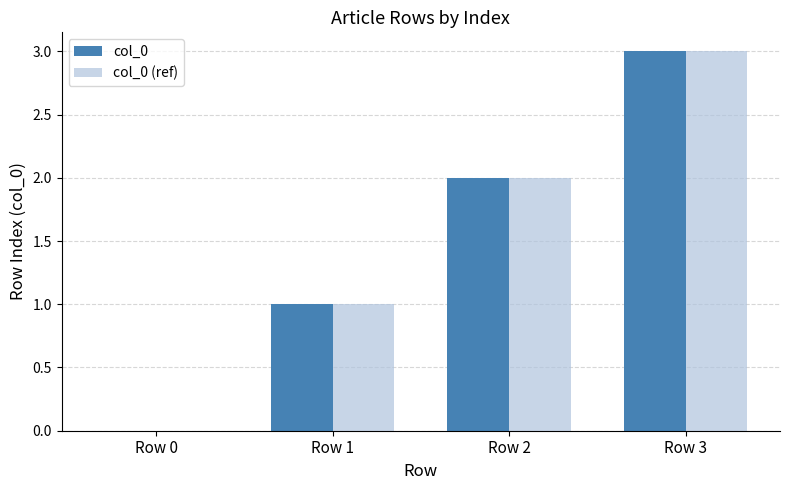

Reading left to right, extract all data points from this chart.

col_0: 0	1	2	3
col_0 (ref): 0	1	2	3